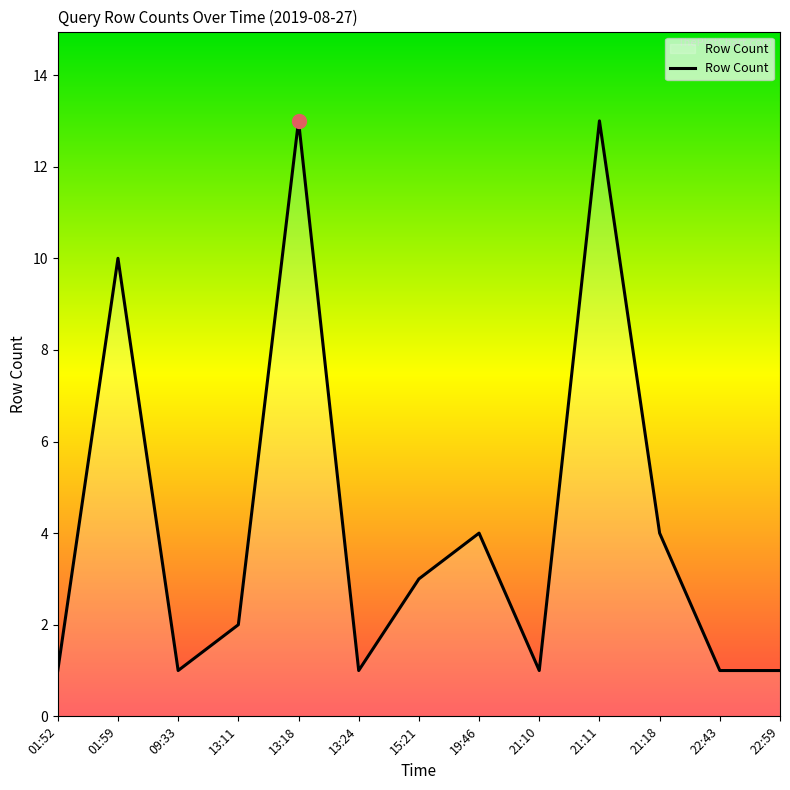

What is the difference between the second highest and minimum values?

12